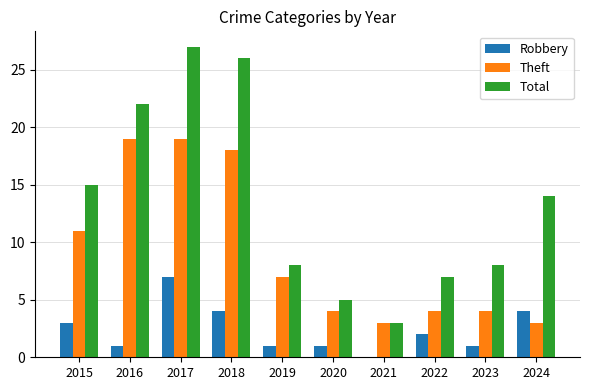

What value does the Total series have at 2015, to the nearest 10?

20